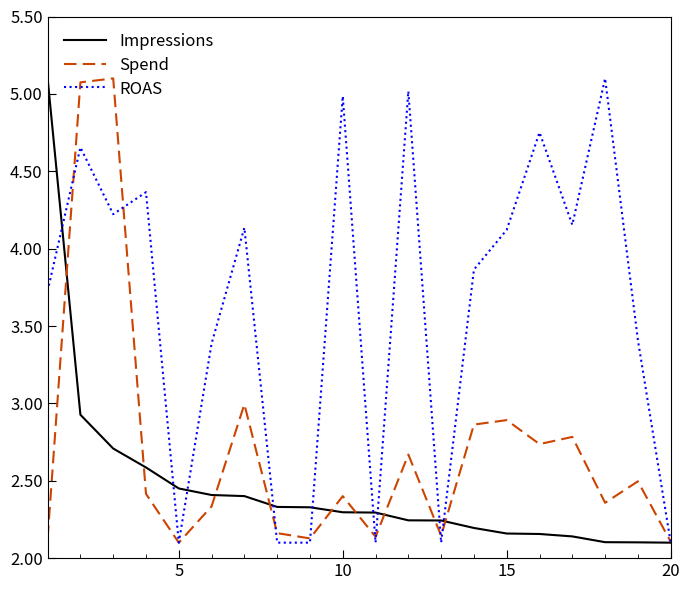

What are all the series names shown in the legend?

Impressions, Spend, ROAS